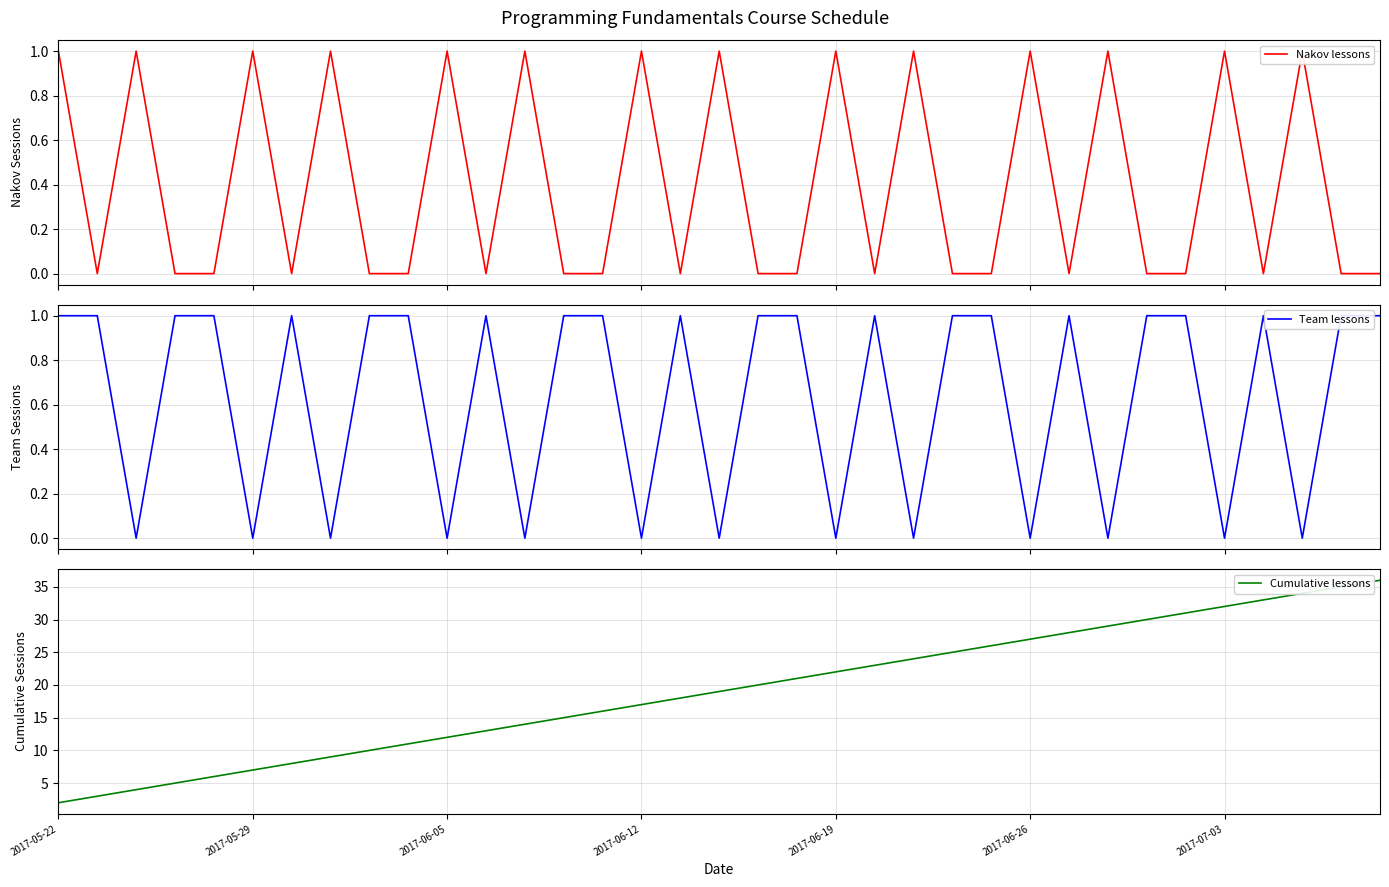

What position from the left is 16?

17